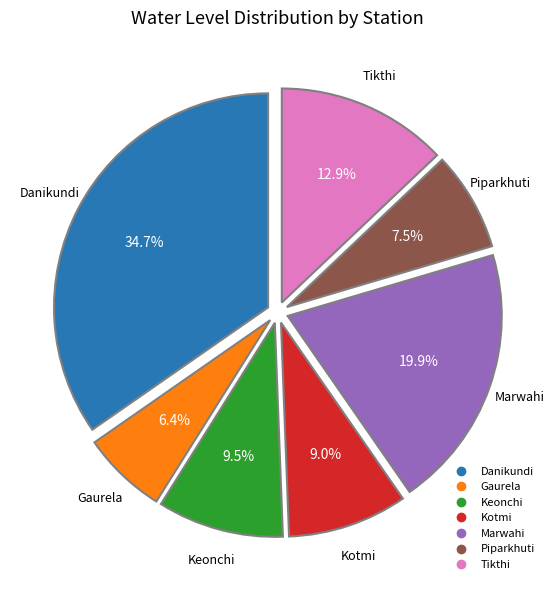

True or false: Tikthi accounts for 21% of the total.

False